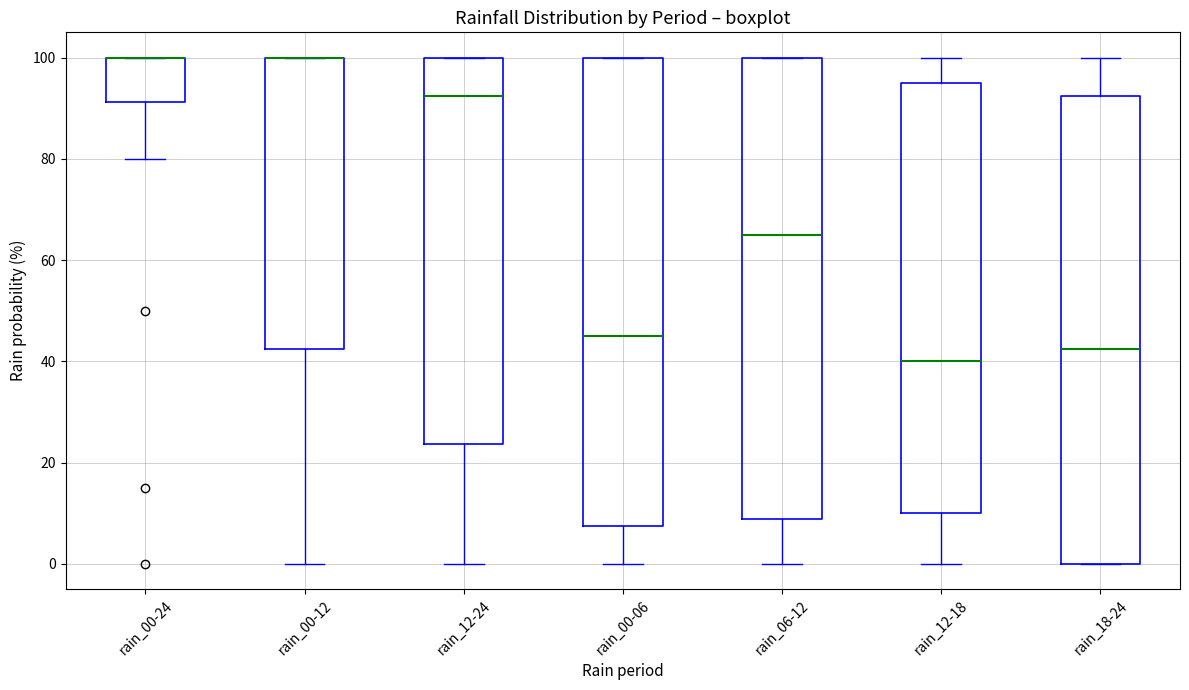

Where does the lower whisker of the box for rain_00-06 end on the y-axis? The values are not printed on the chart, so give them approximately, as read against the axis.

0